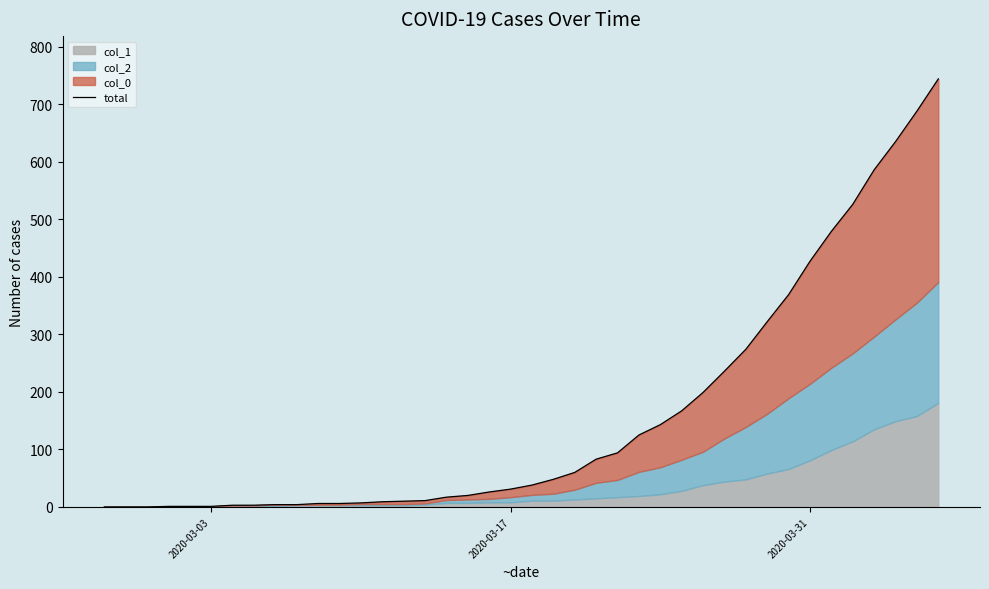

What is the greatest value displayed?

744